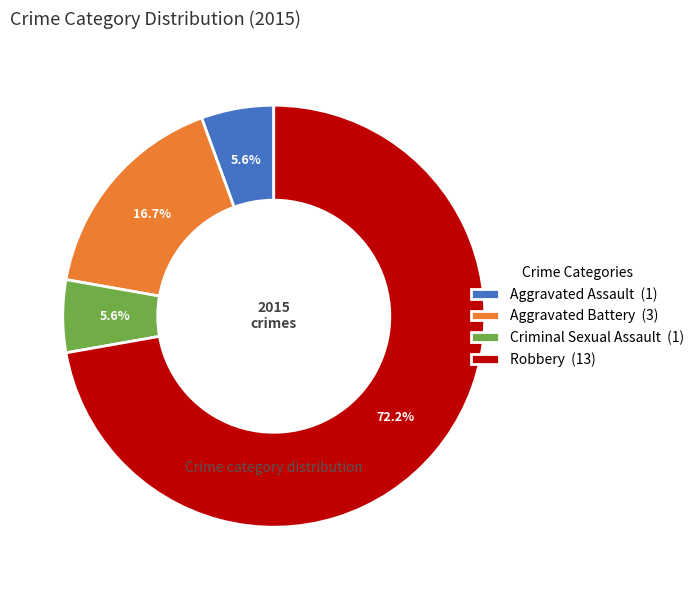

How many segments does this pie chart have?

4